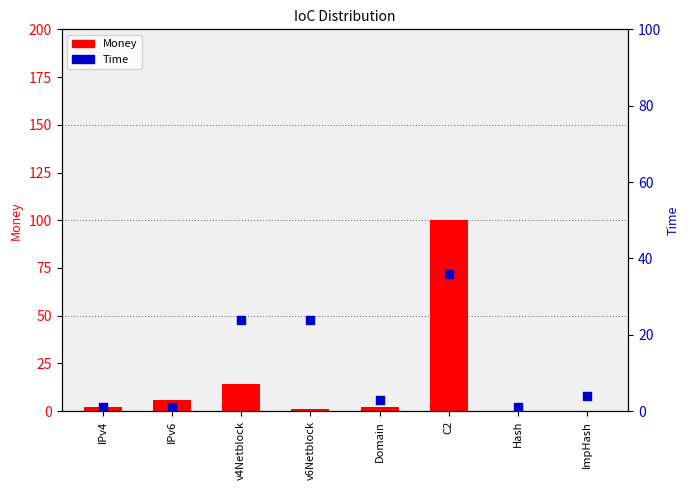

Is the value of Money at C2 greater than the value of Time at IPv6?

Yes